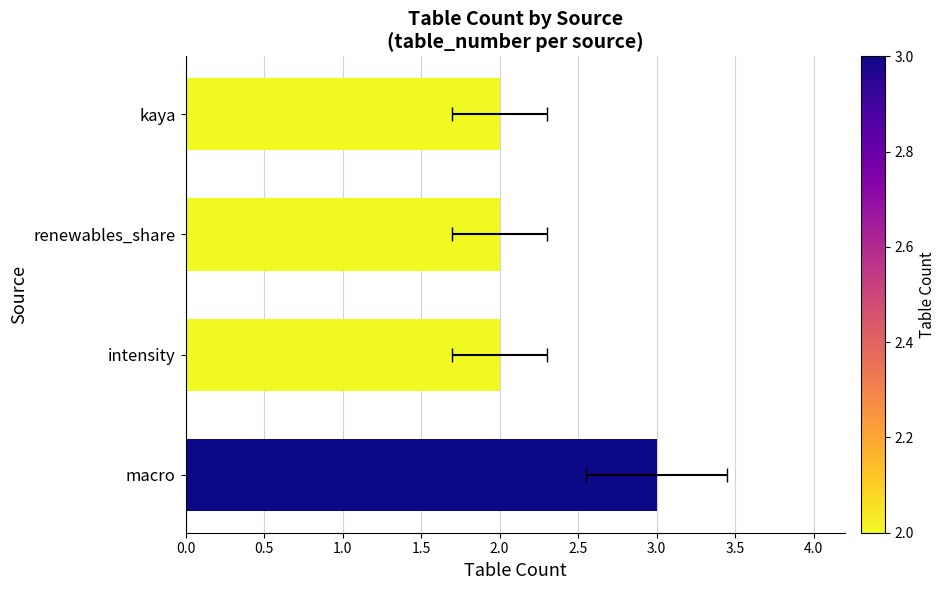

How many values exceed 2?

1